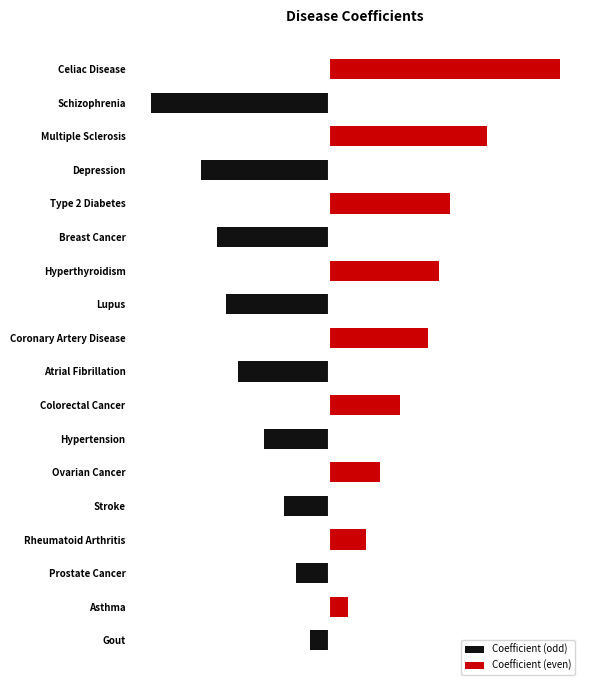

What are all the series names shown in the legend?

Coefficient (odd), Coefficient (even)